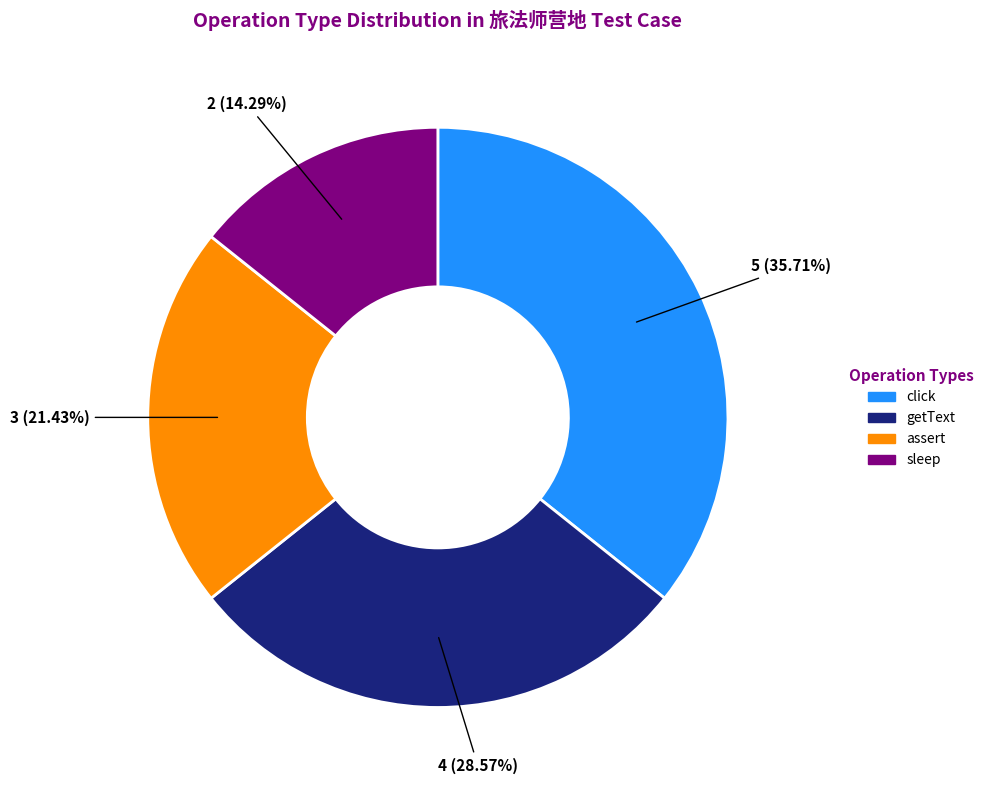

Is it true that getText is 36% of the pie?

False